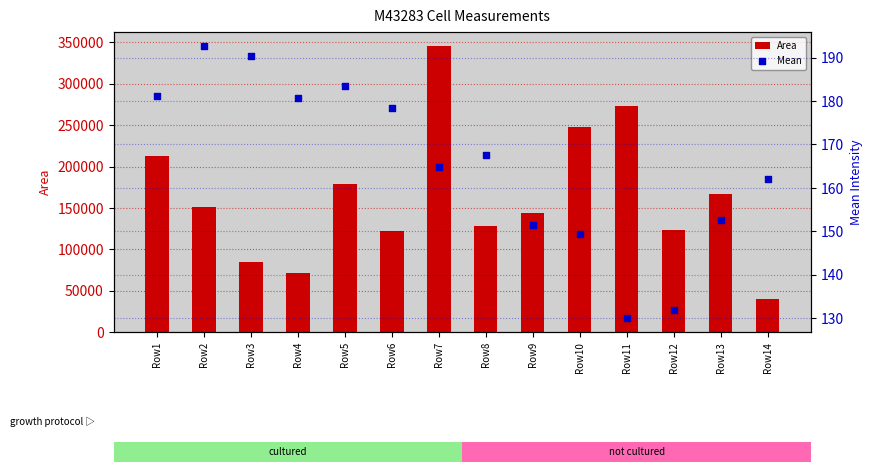

At which category is the sum across all series the highest?

Row7